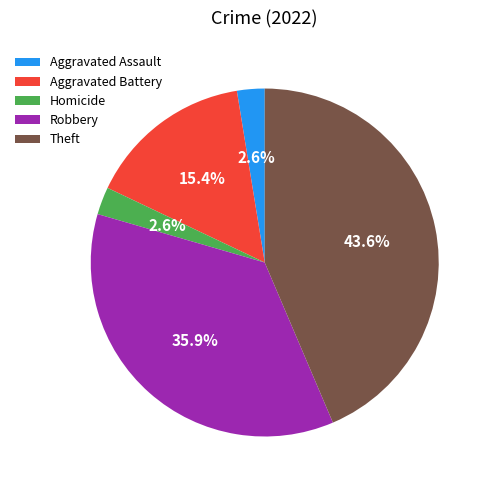

Which slice is the largest?

Theft